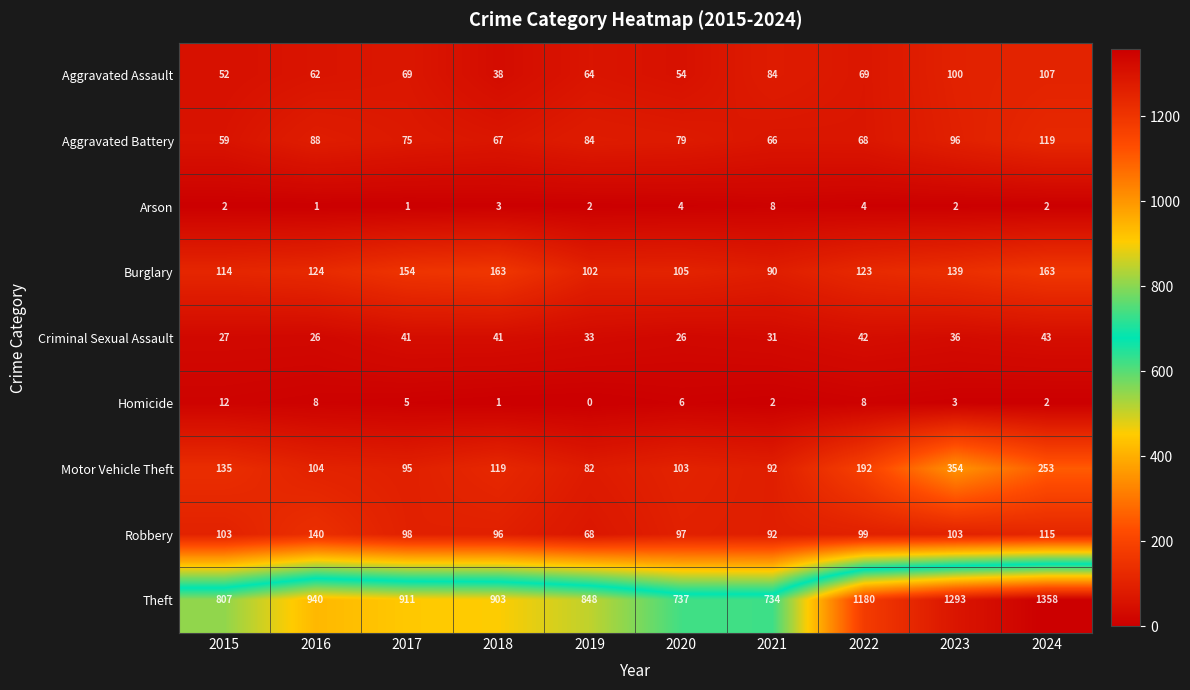

At how many categories does at least one series exceed 89?

10